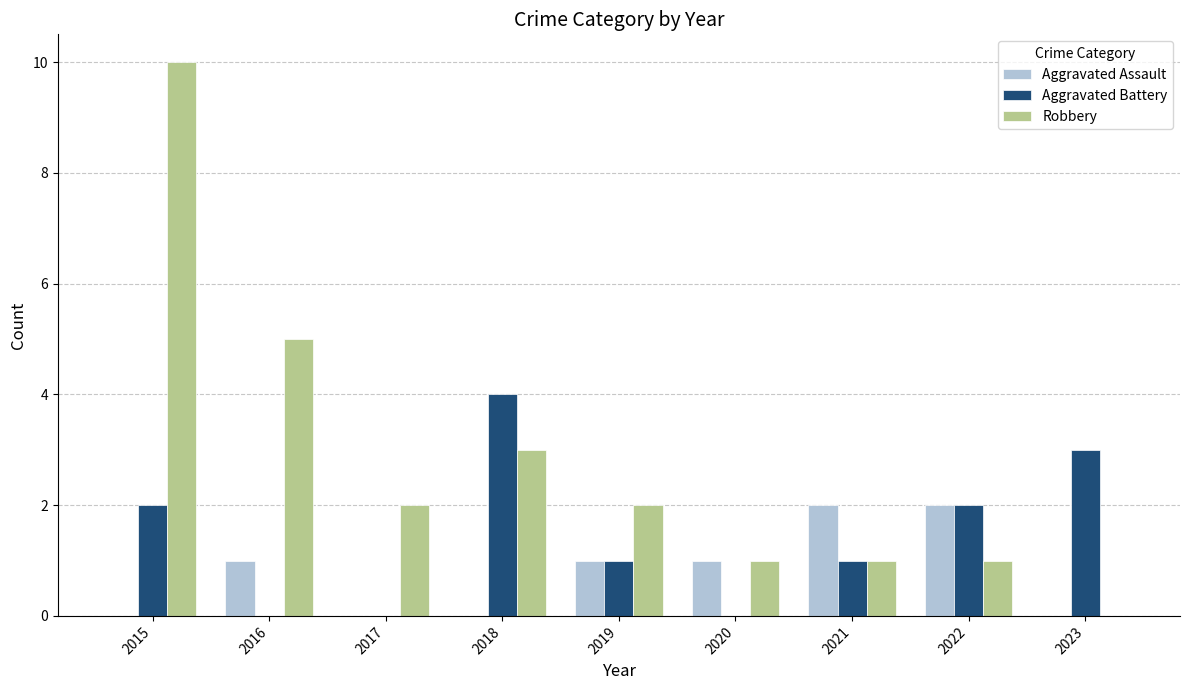

Which series has the largest total across all categories?

Robbery